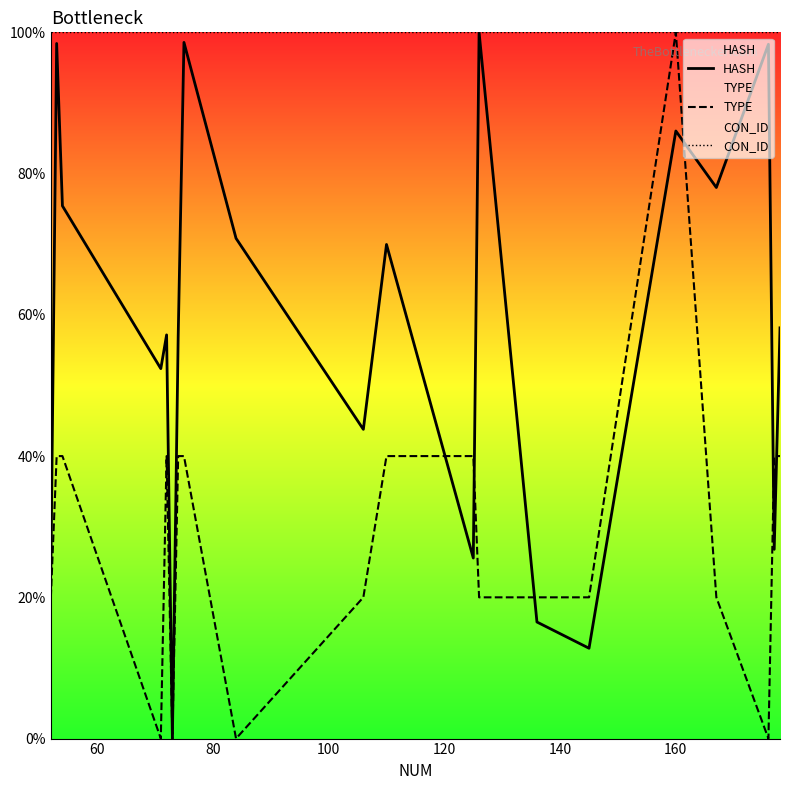

Which series has the largest total across all categories?

CON_ID